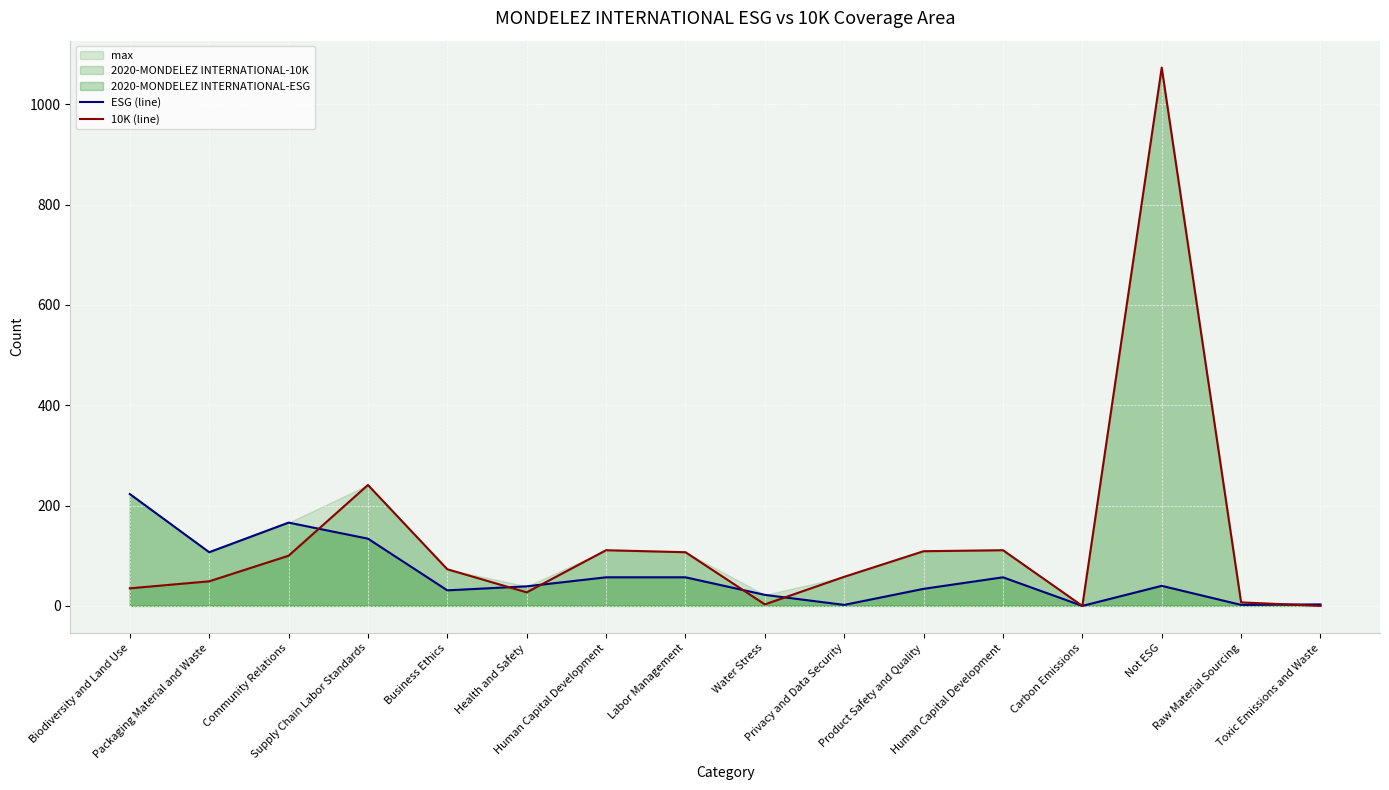

At which category is the sum across all series the highest?

Not ESG